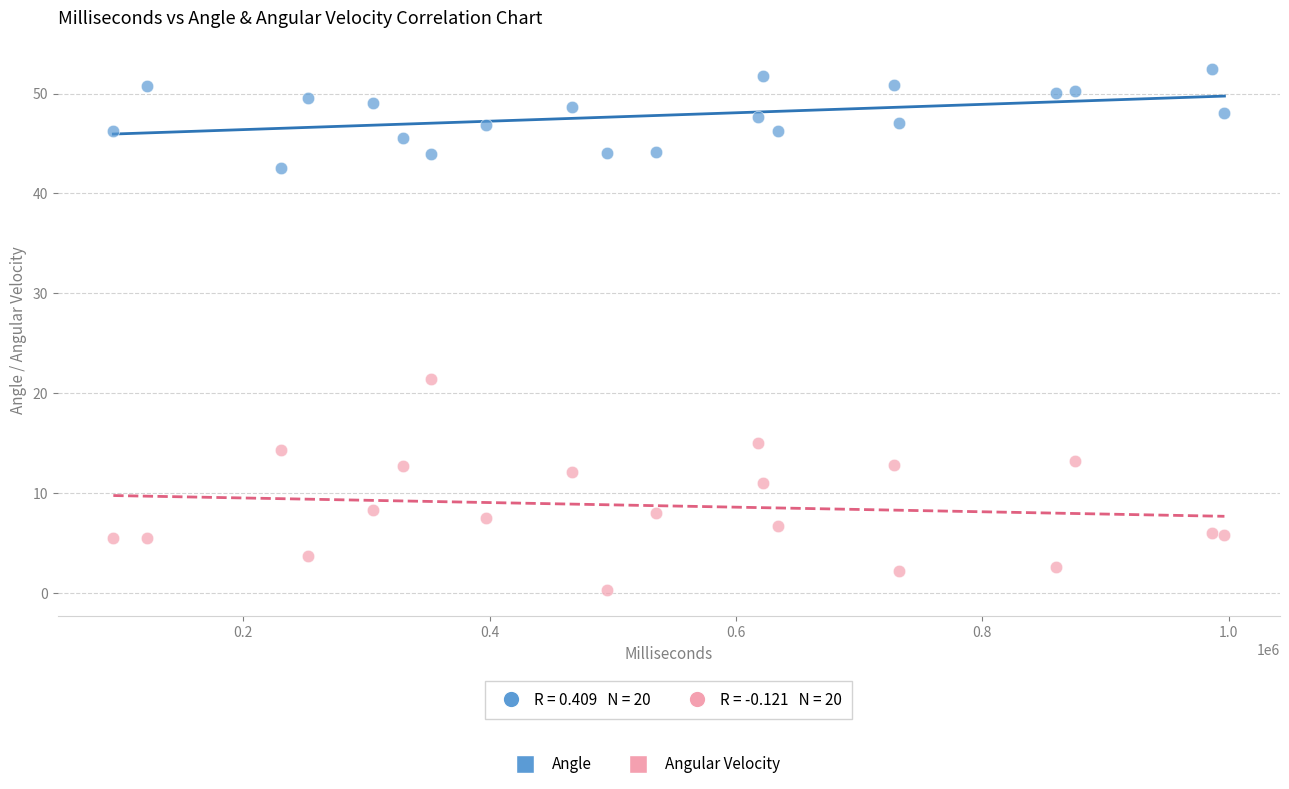

Which series contains the highest Y value?

Angle